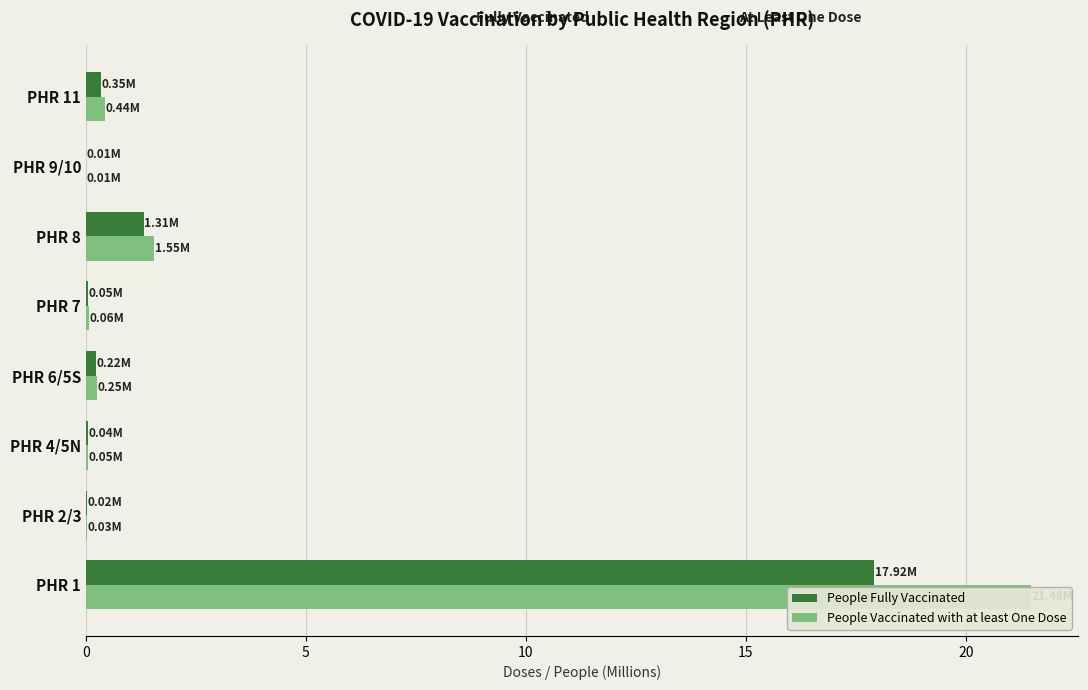

Is the value of People Fully Vaccinated at PHR 8 greater than the value of People Vaccinated with at least One Dose at PHR 8?

No